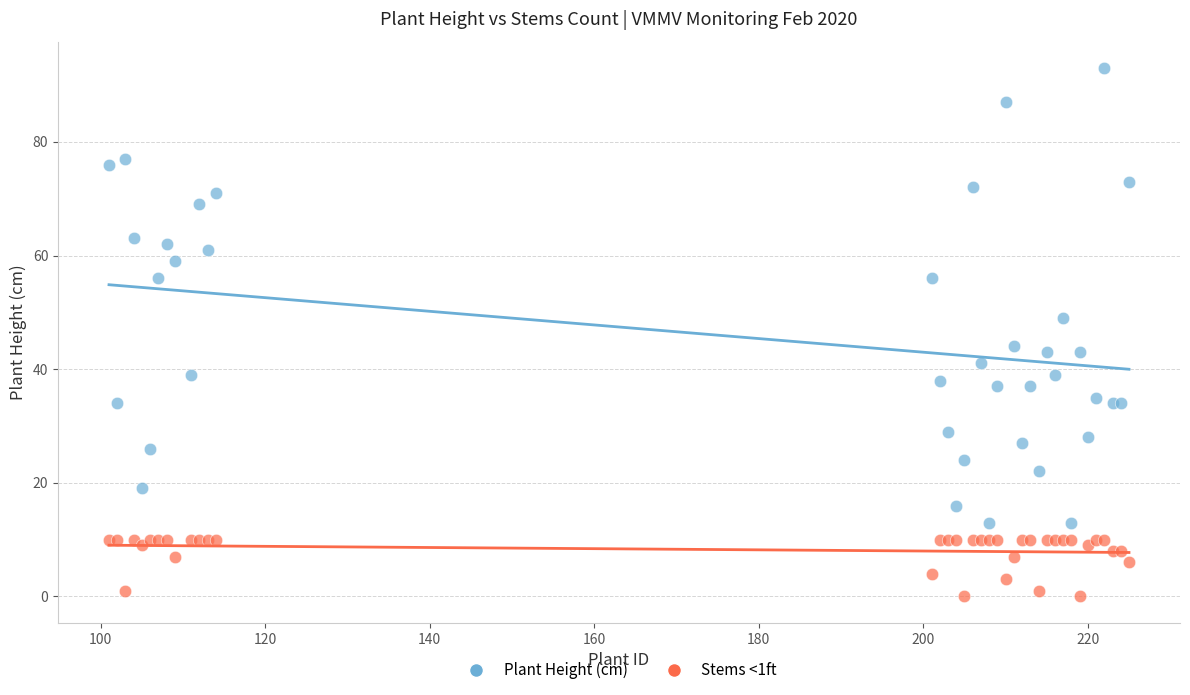

Which series has the widest spread of Y values?

Plant Height (cm)